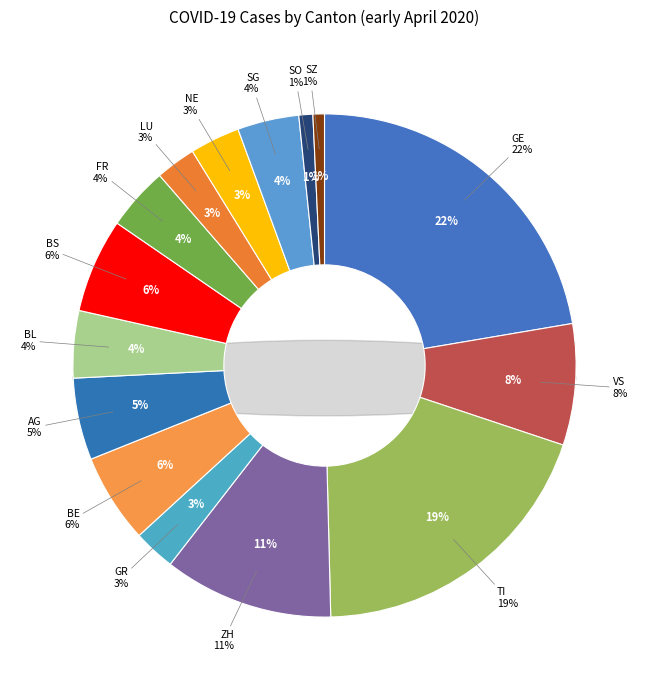

Which has a higher value, AG or SZ?

AG